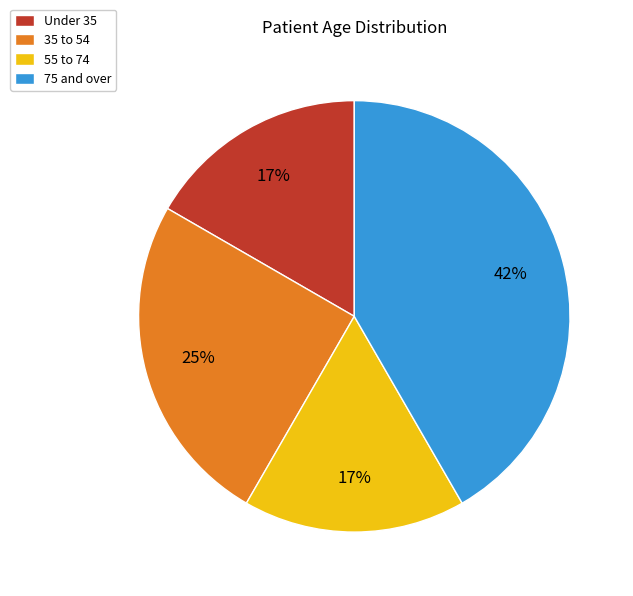

To the nearest percent, what is the difference between the 75 and over and Under 35 slice percentages?

25%